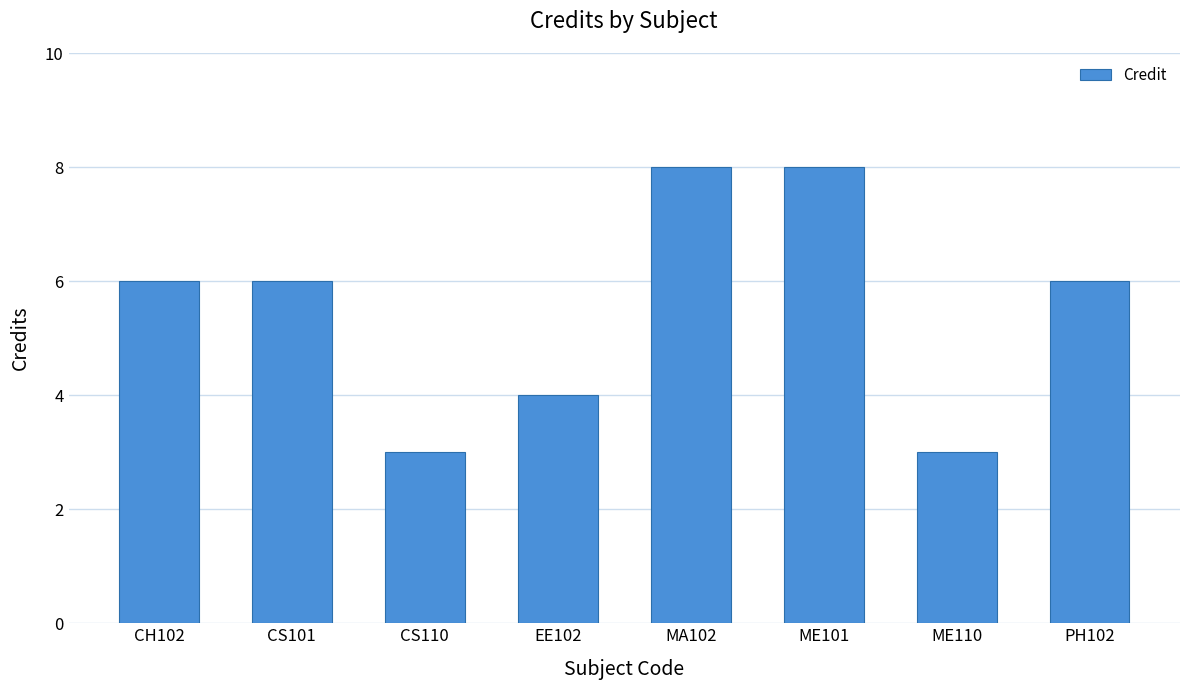

What is the minimum value shown in the chart?

3